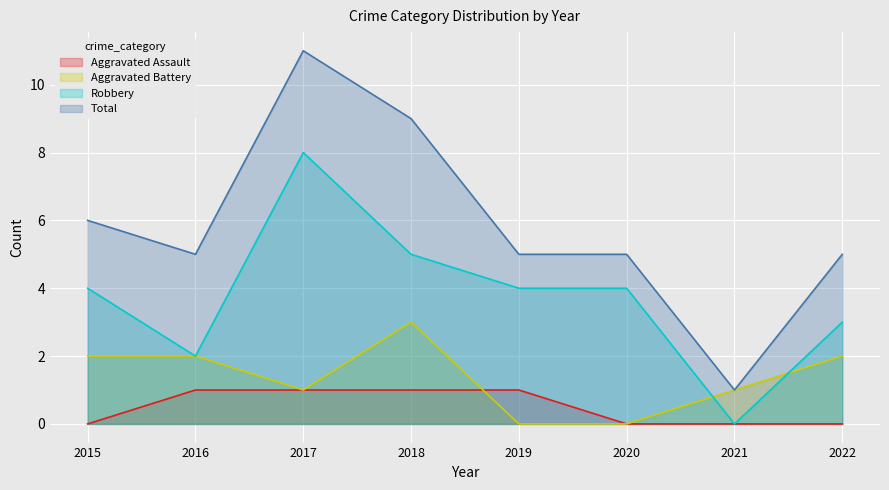

True or false: Aggravated Battery and Total cross at least once.

False